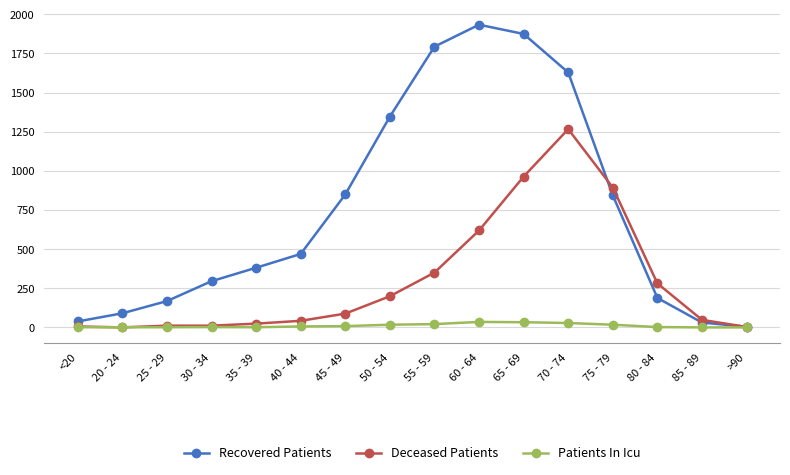

How many data points in Patients In Icu are less than 6?

8